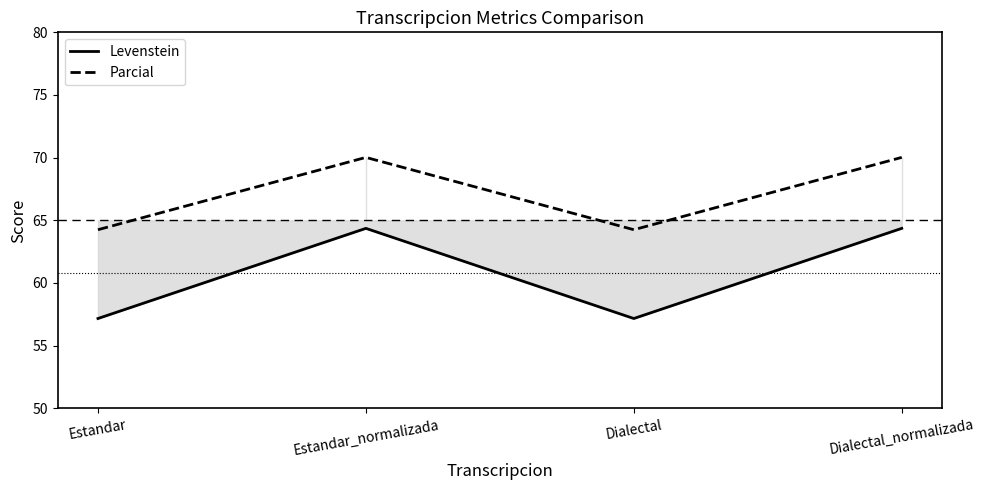

At which label is Parcial closest to 67?

Estandar